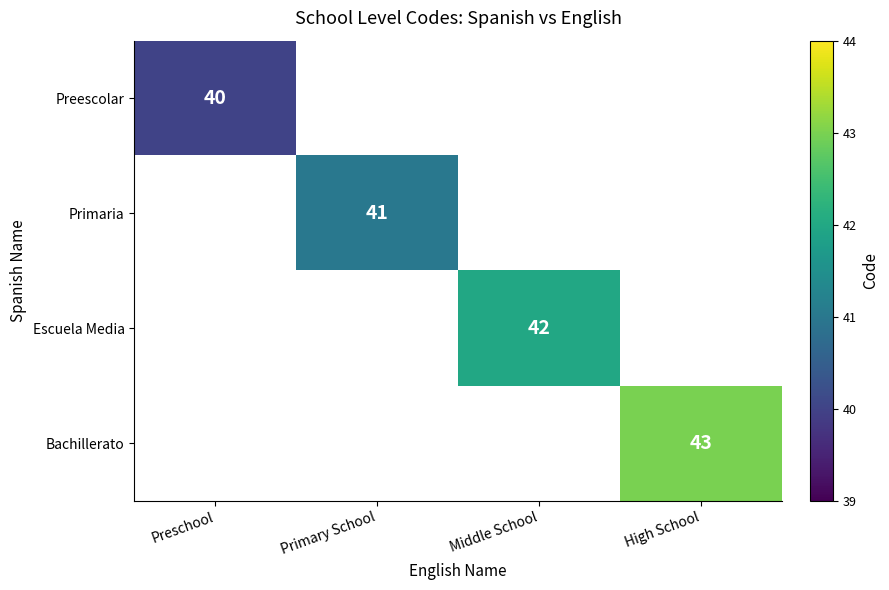

How many categories are shown in the chart?

4